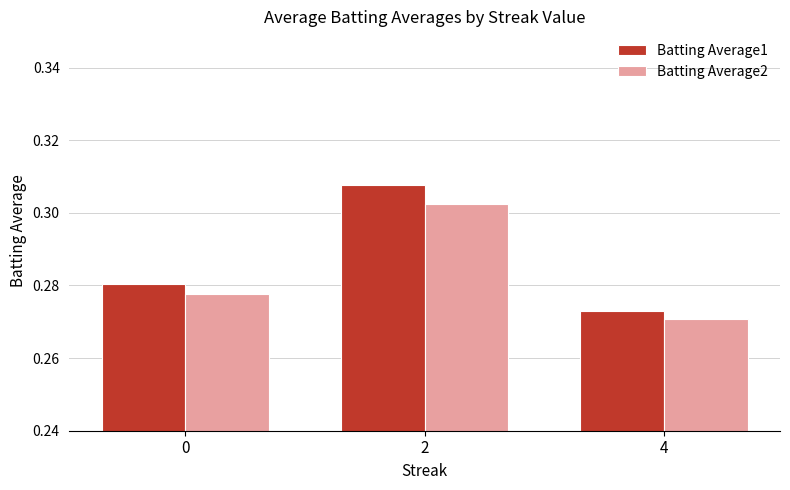

At which category is the sum across all series the highest?

2